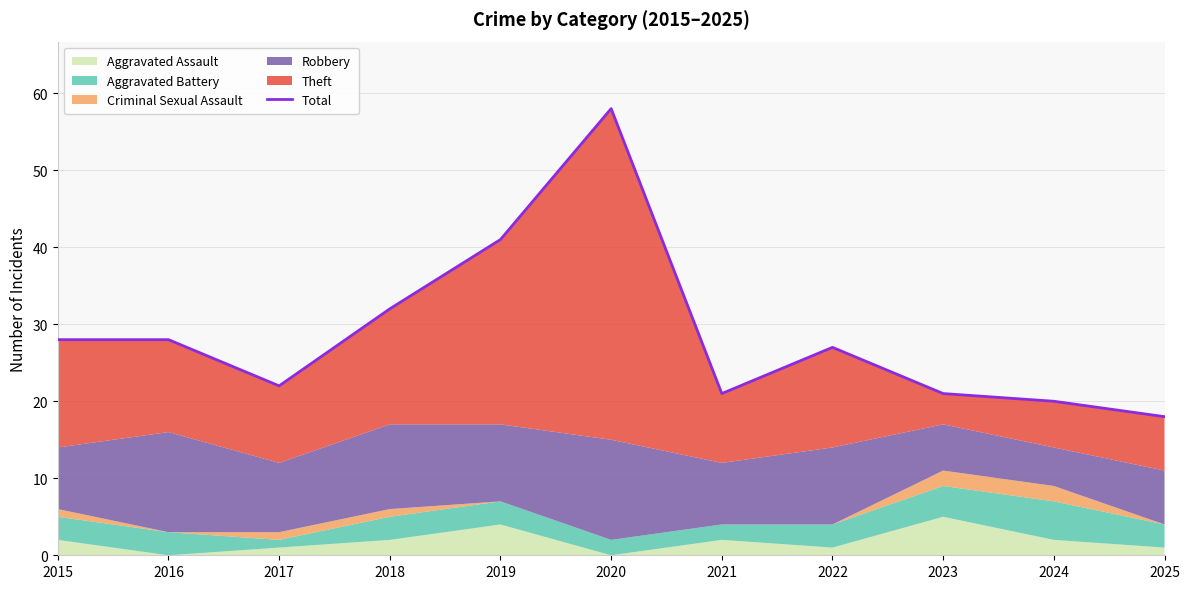

Reading left to right, what are all the values shown in this chart?

2015=28	2016=28	2017=22	2018=32	2019=41	2020=58	2021=21	2022=27	2023=21	2024=20	2025=18